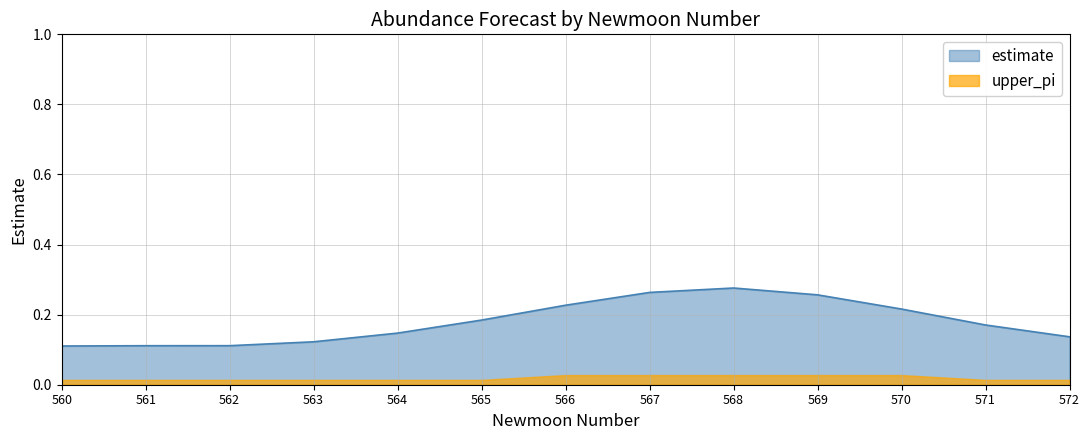

The value at 568 is 0.3. True or false?

True